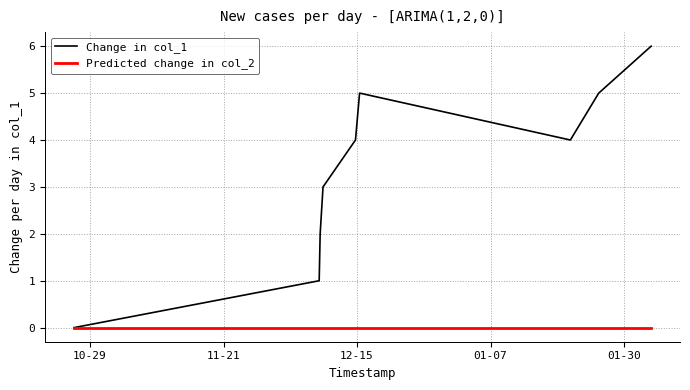

Which series has the widest spread of values?

Change in col_1